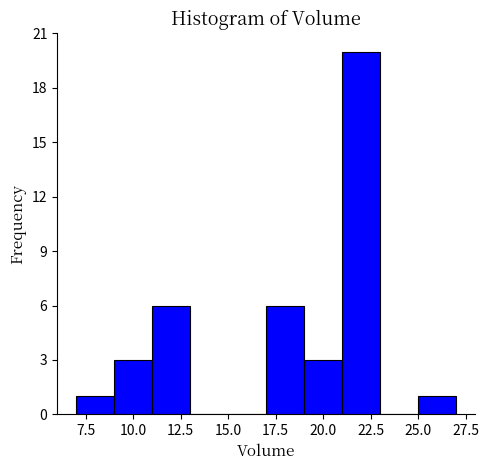

Which range on the x-axis has the tallest bar?

21 to 23